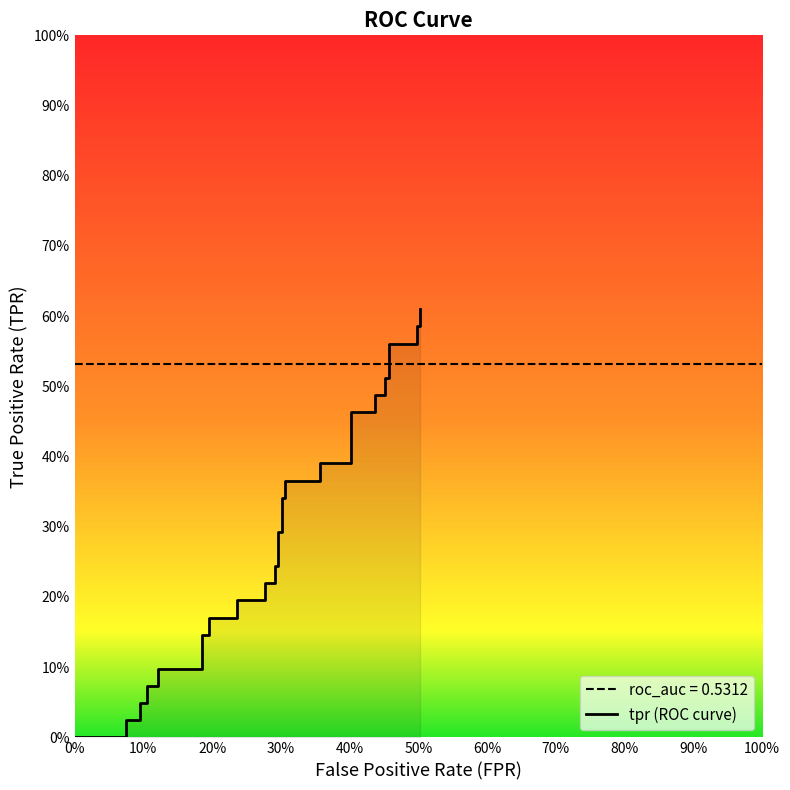

How many positive values are there?

37